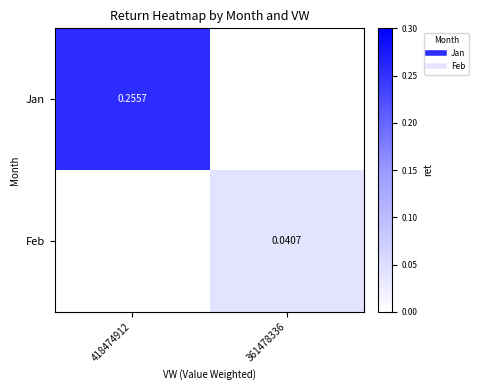

What is the maximum value shown in the chart?

0.3